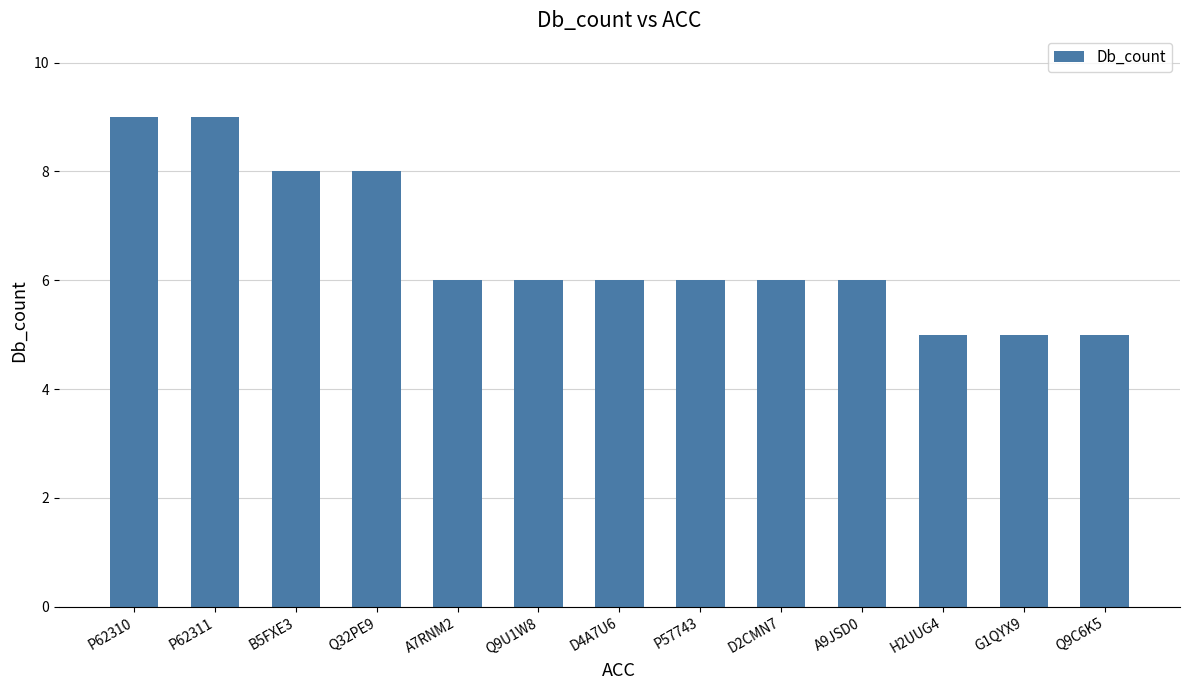

The value at A9JSD0 is 2. True or false?

False